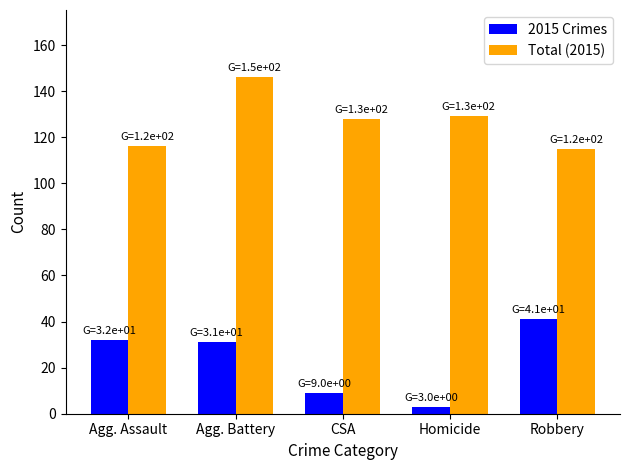

What is the value of the Total (2015) bar at the 5th from the left?

115